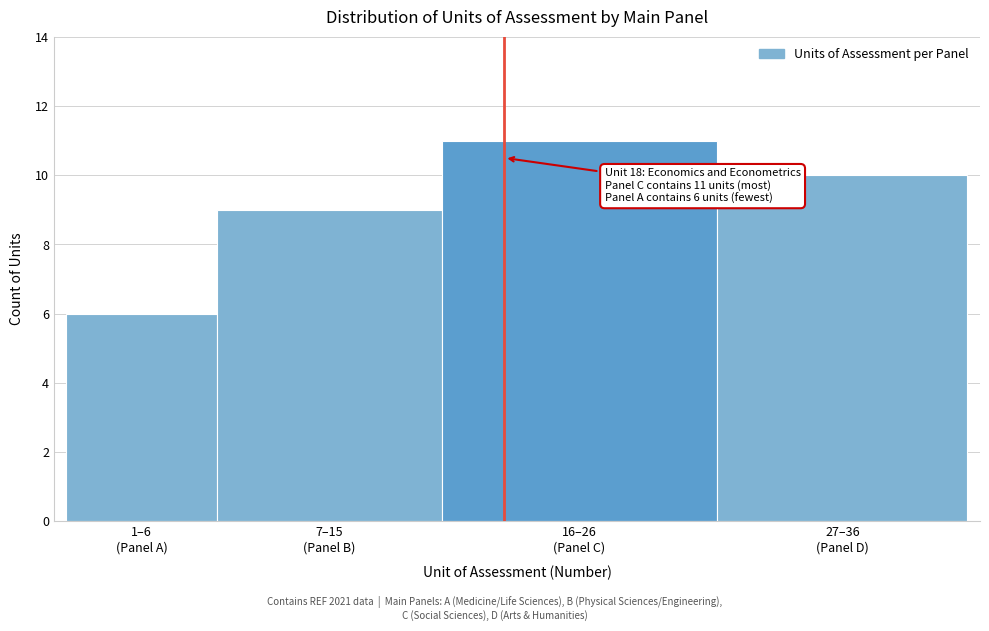

Reading right to left, extract all data points from this chart.

10	11	9	6